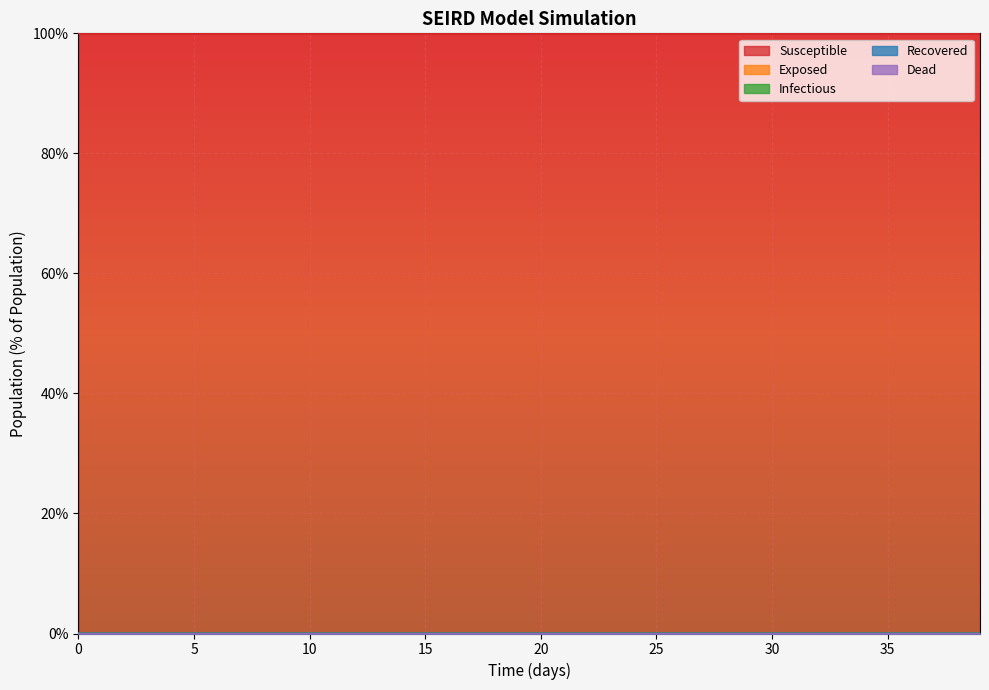

What is the spread (max minus min) of values at 13?

100.0